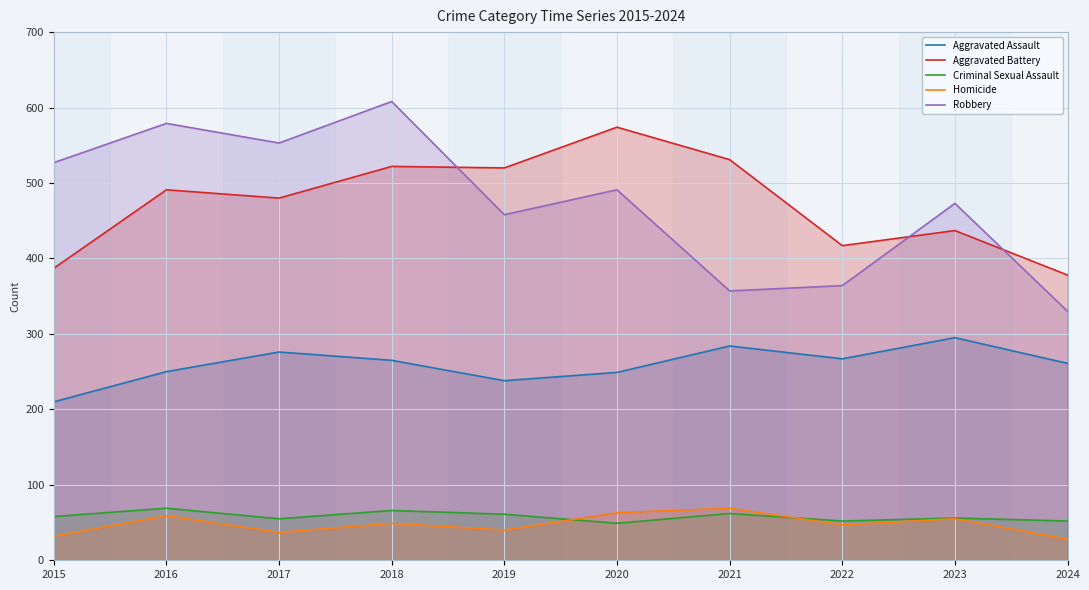

List the labels in order of Aggravated Battery value, smallest first.

2024, 2015, 2022, 2023, 2017, 2016, 2019, 2018, 2021, 2020